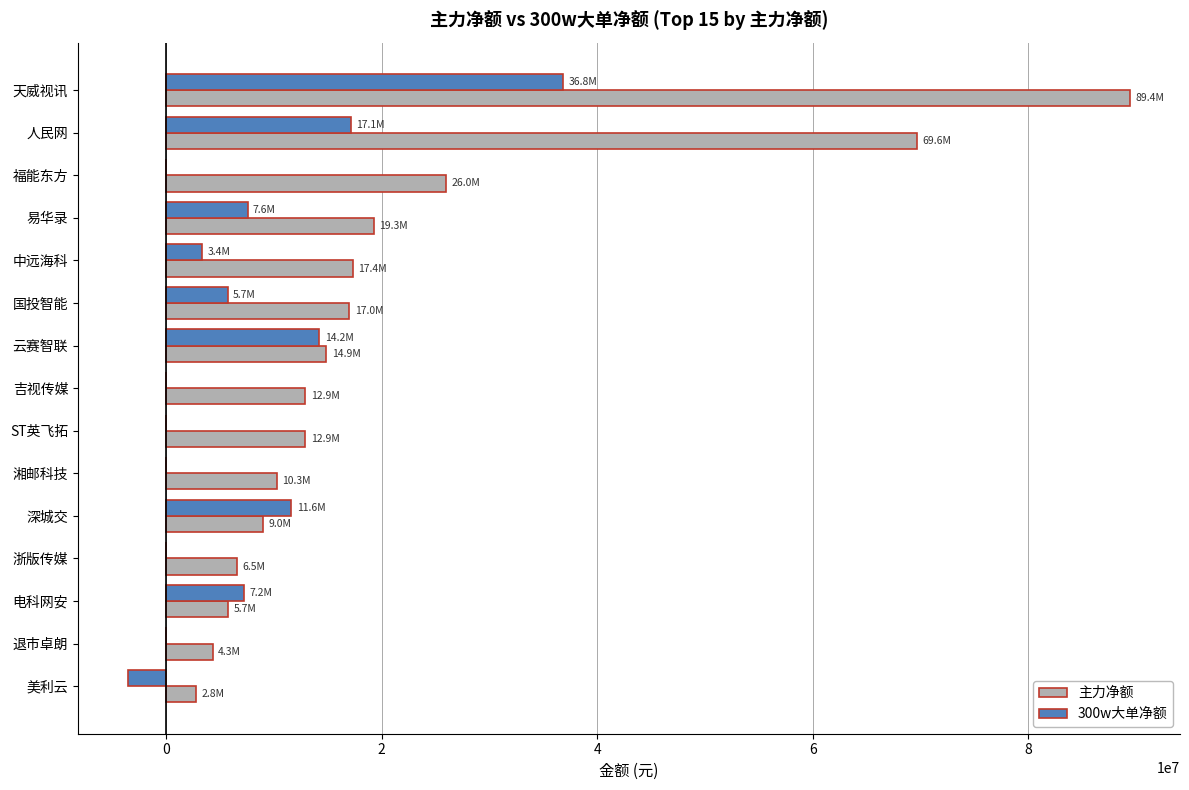

How many categories are shown in the chart?

15